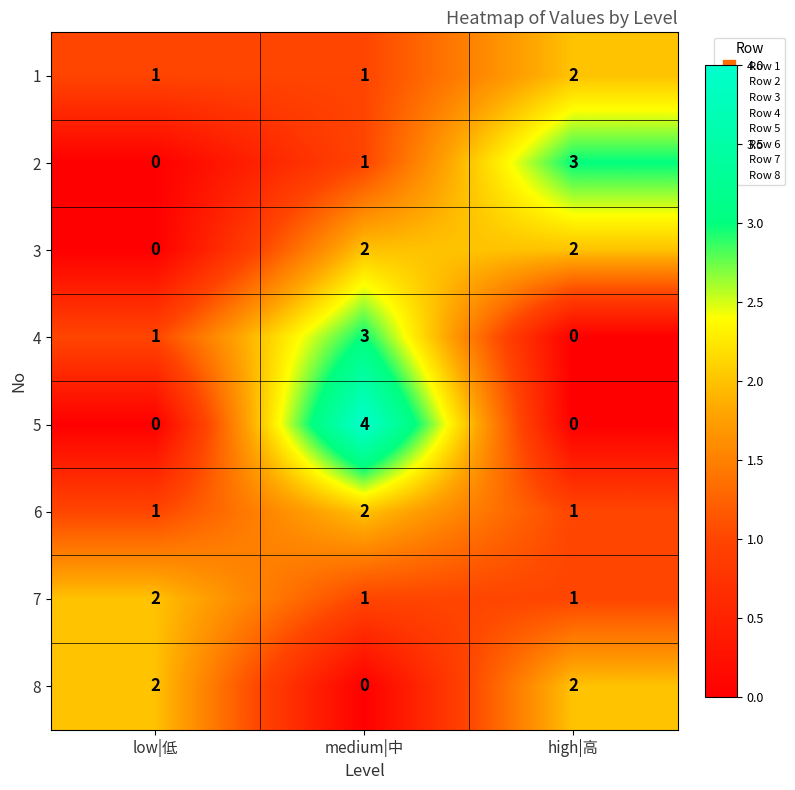

At which category is the sum across all series the highest?

medium|中